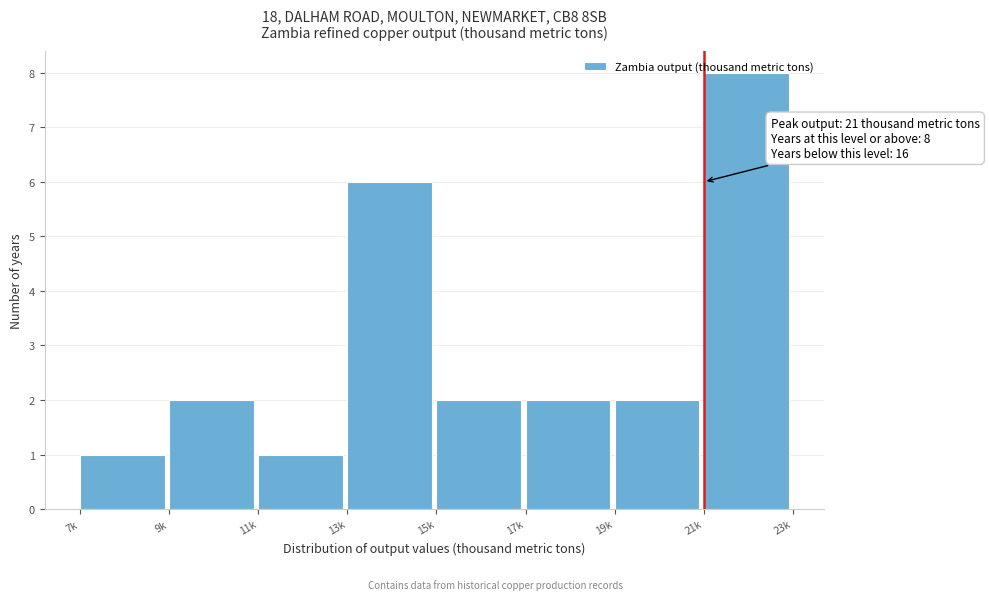

Which category has the highest value across all series?

21k